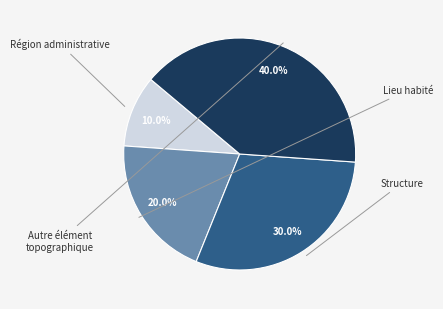

Is there a majority slice in this chart?

No